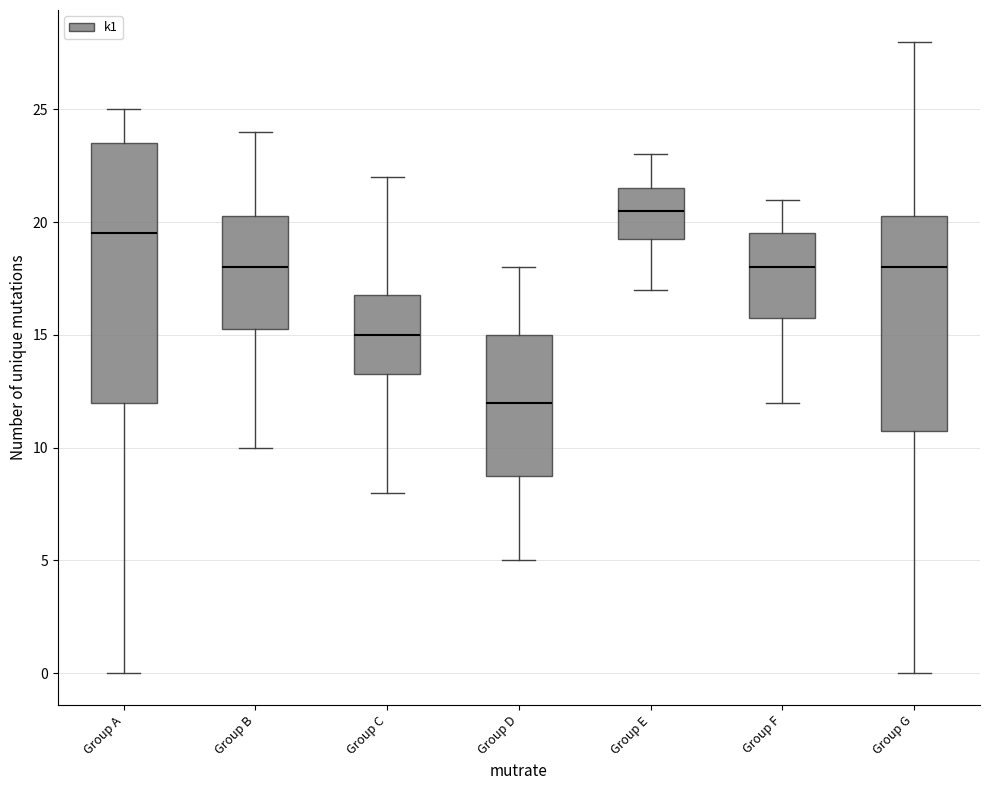

Where does the lower whisker of the box for Group B end on the y-axis? The values are not printed on the chart, so give them approximately, as read against the axis.

10.0